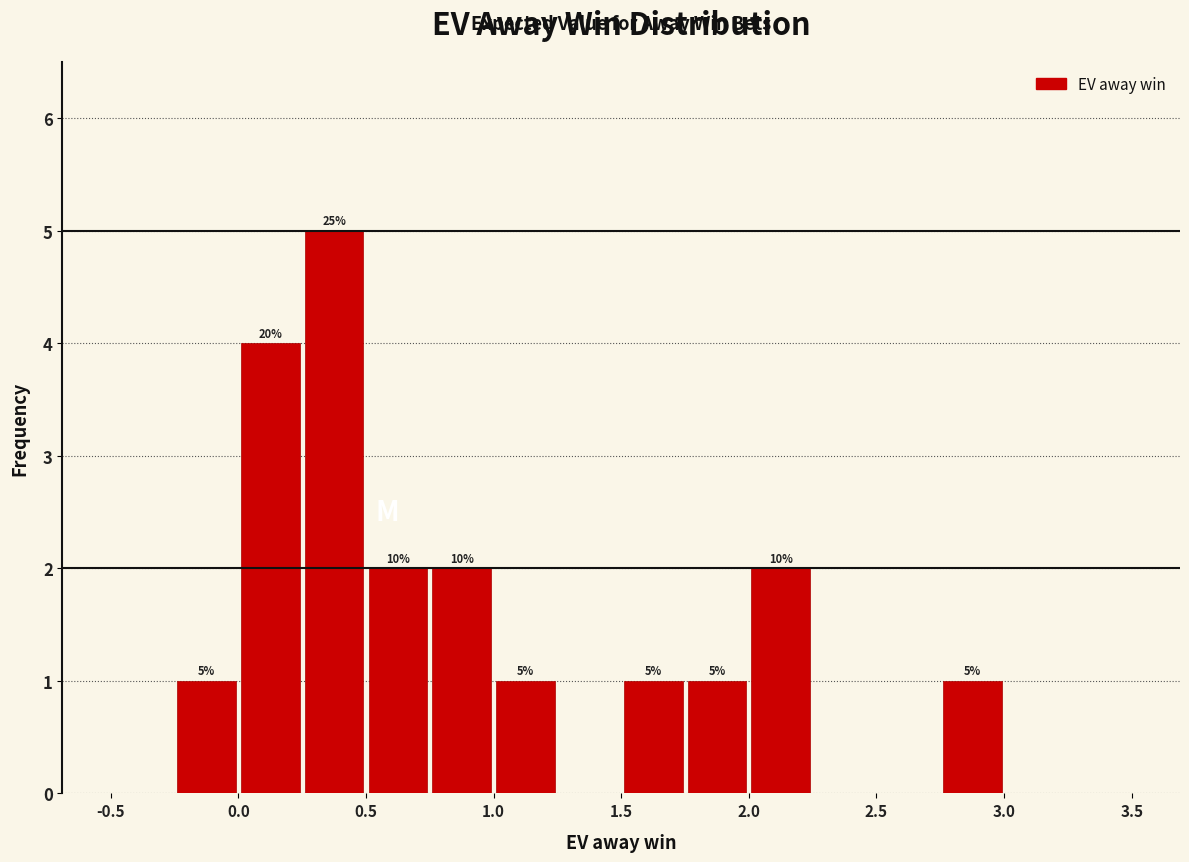

Which range on the x-axis has the tallest bar?

0.25 to 0.50